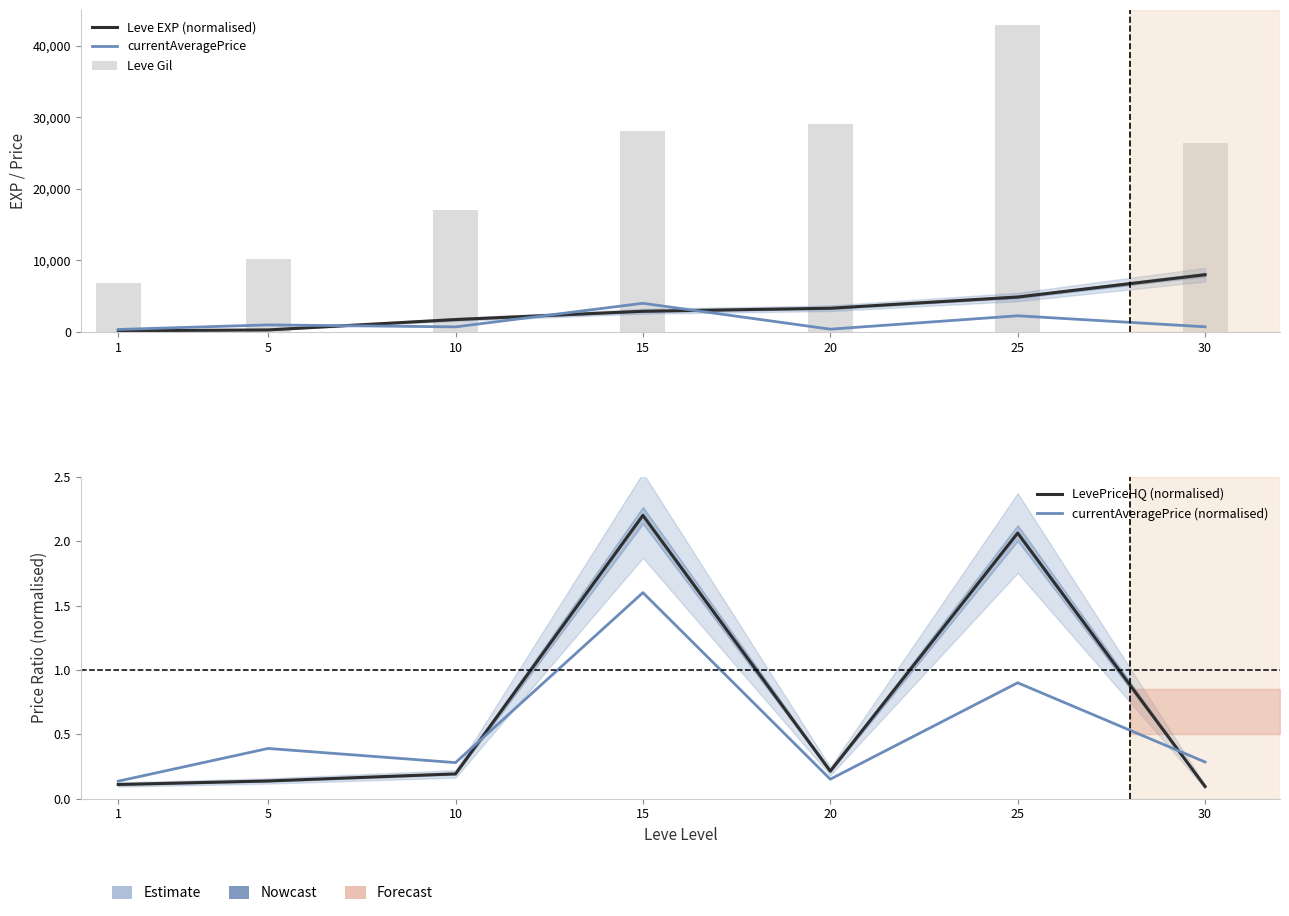

What is the total value across all series at 10?

19465.7